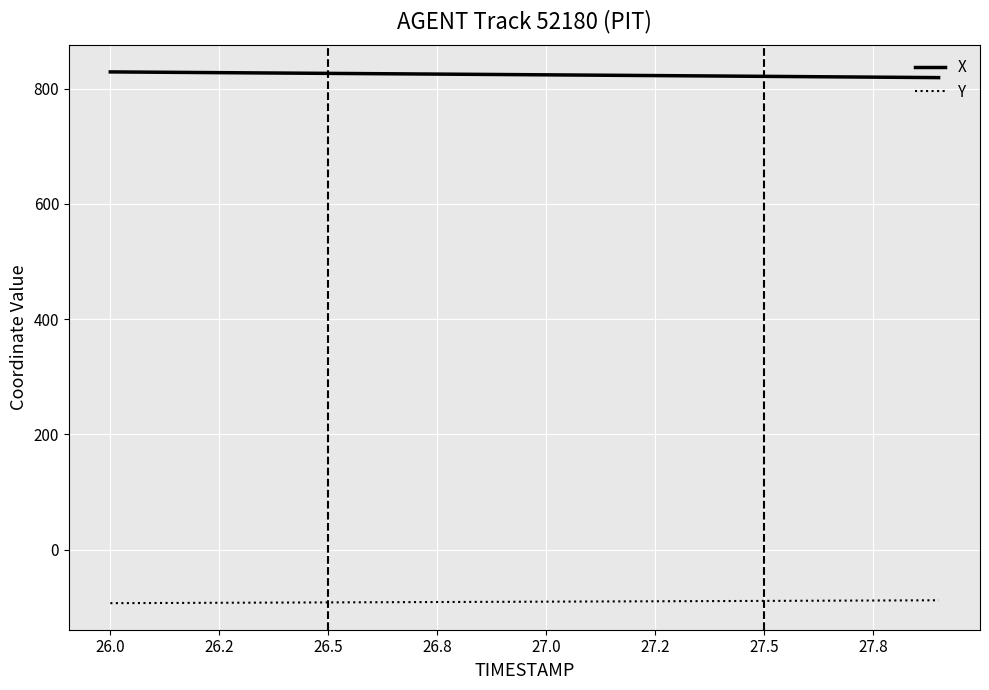

What is the highest value of the X series?

829.2